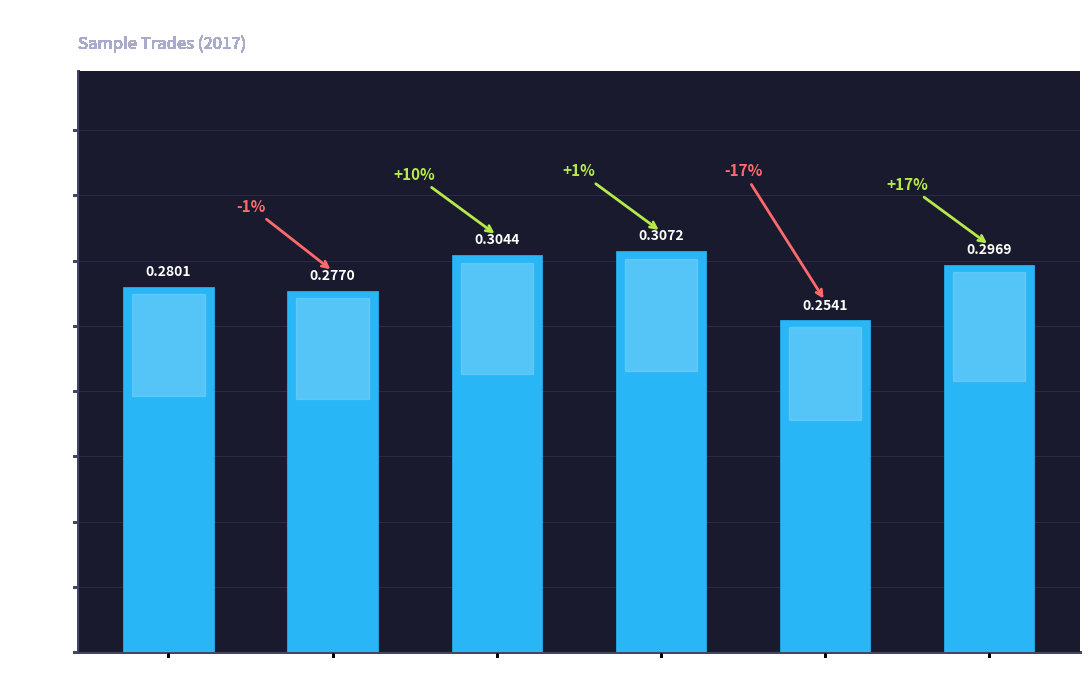

Rank the categories by value from highest to lowest.

Trade 3-4, Trade 2-3, Trade 5+, < Trade 1, Trade 1-2, Trade 4-5